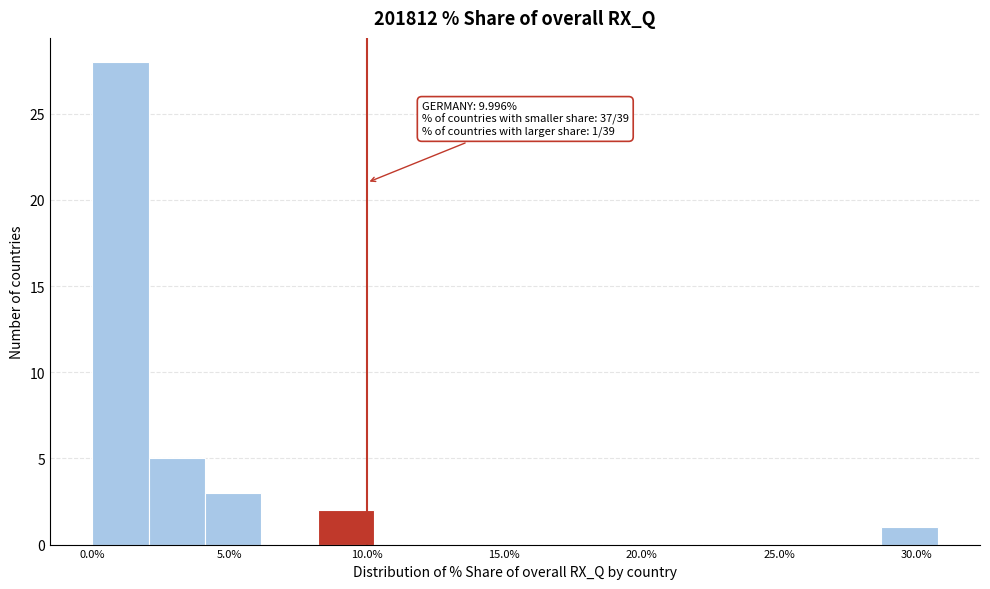

Over which range of the x-axis is the bar tallest?

0.0 to 2.0